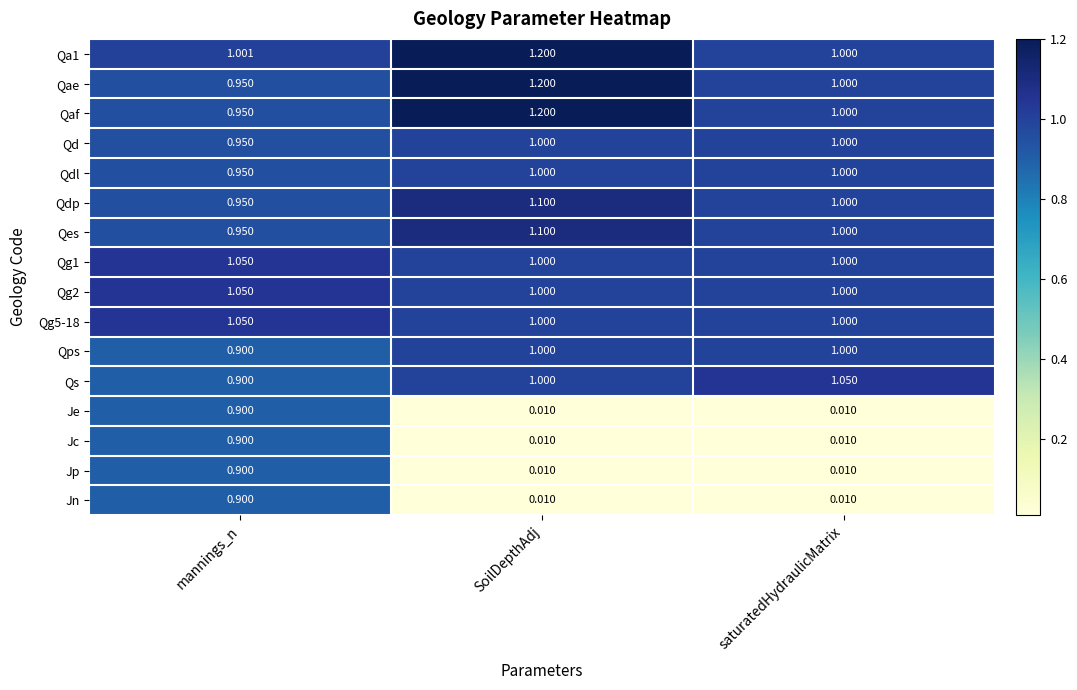

At which label is Qd closest to 0?

mannings_n